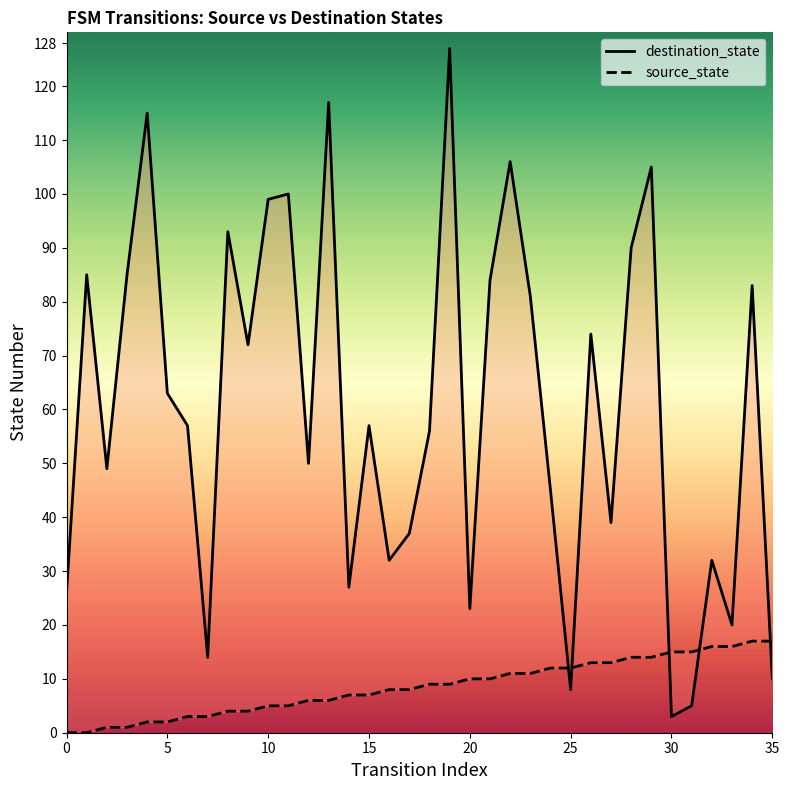

List the labels in order of source_state value, smallest first.

0, 1, 2, 3, 4, 5, 6, 7, 8, 9, 10, 11, 12, 13, 14, 15, 16, 17, 18, 19, 20, 21, 22, 23, 24, 25, 26, 27, 28, 29, 30, 31, 32, 33, 34, 35